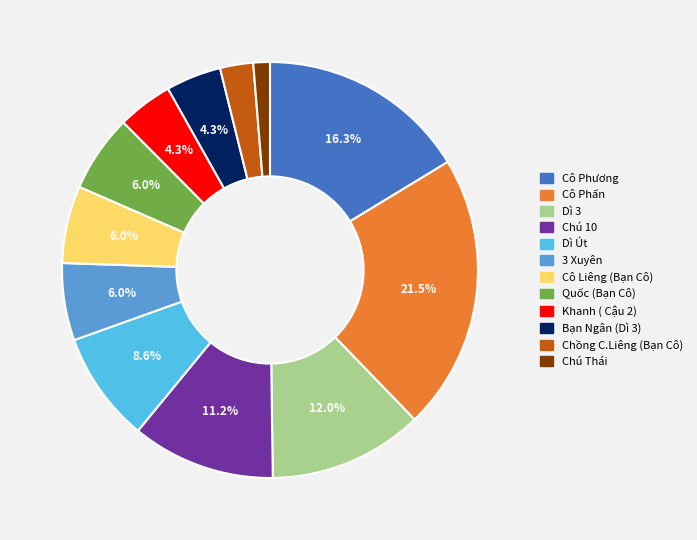

Is there a majority slice in this chart?

No